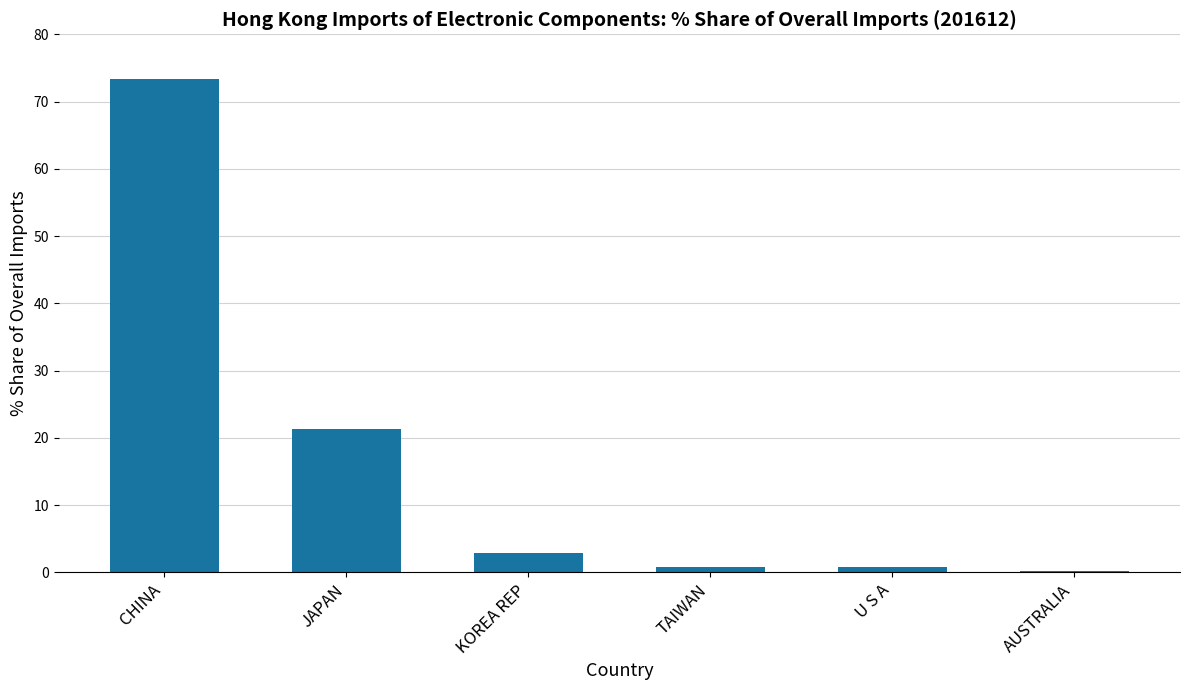

What is the change in value from TAIWAN to U S A?

-0.1